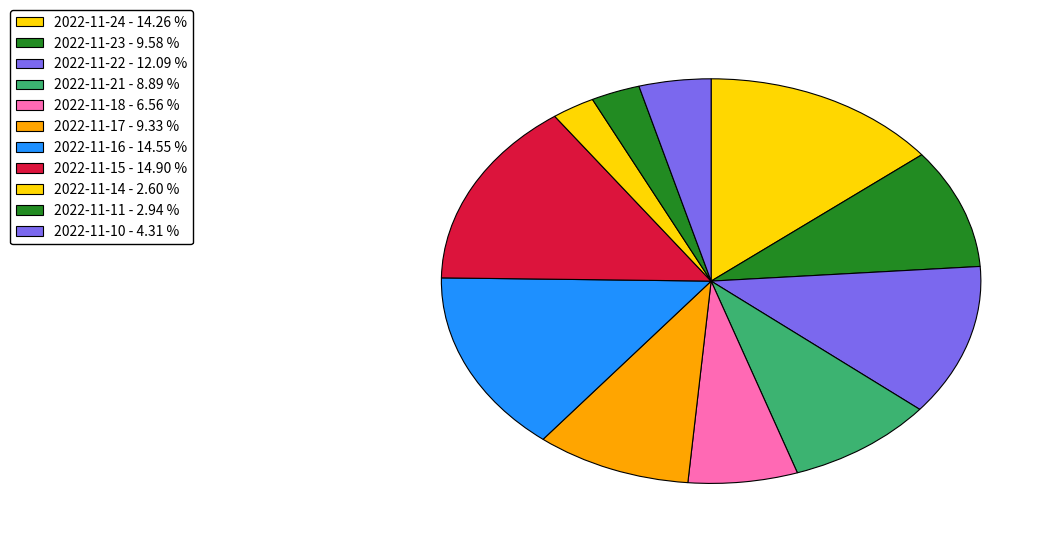

How many segments does this pie chart have?

11